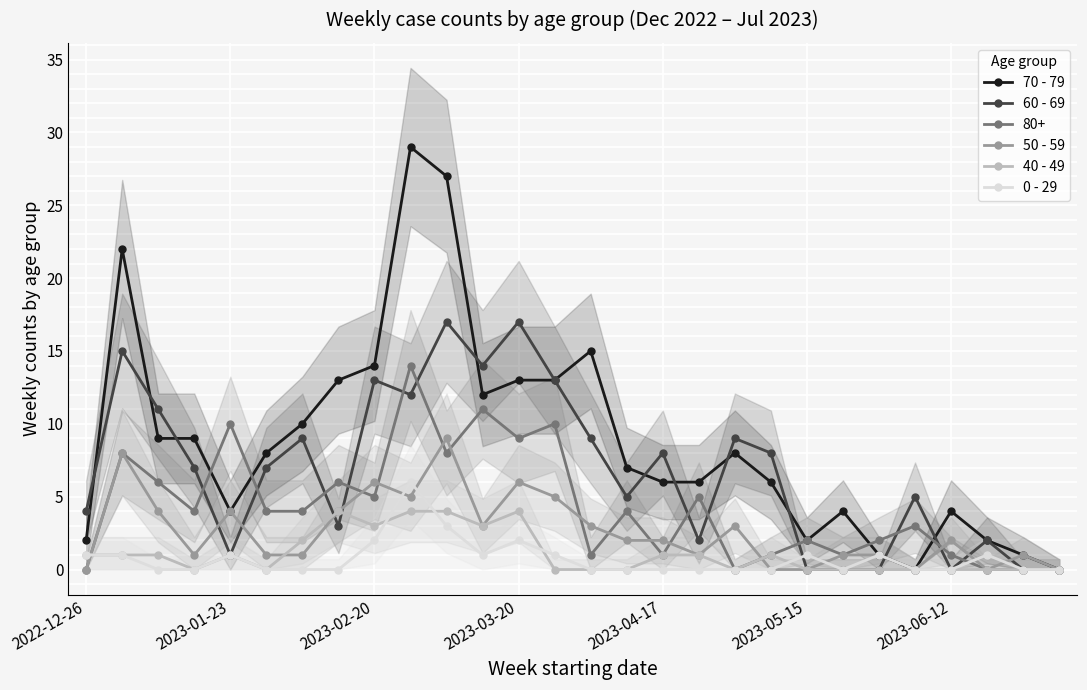

True or false: 40 - 49 has more than 0 interior local peaks.

True